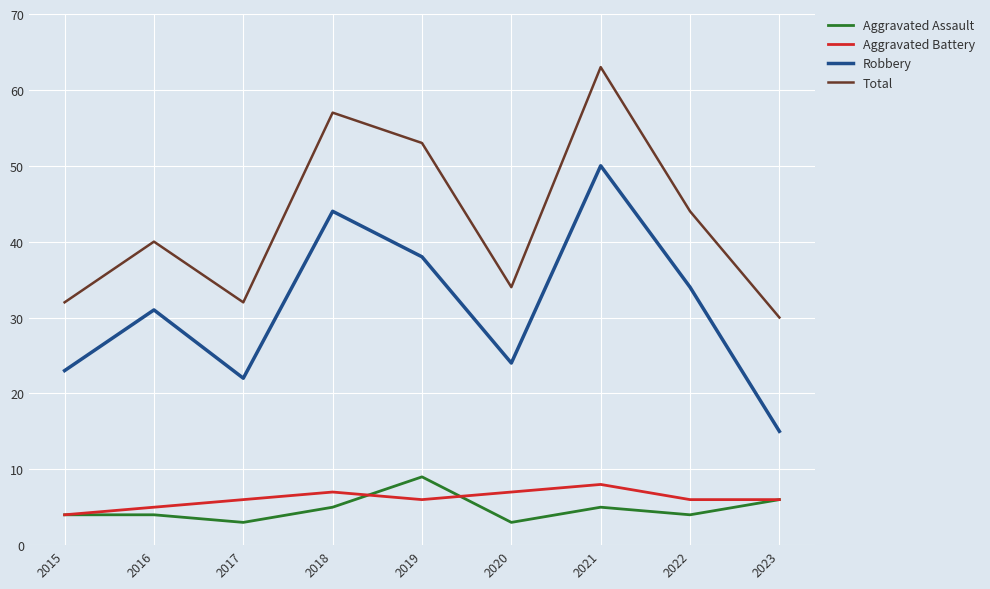

The value of Aggravated Assault at 2016 is 4. True or false?

True